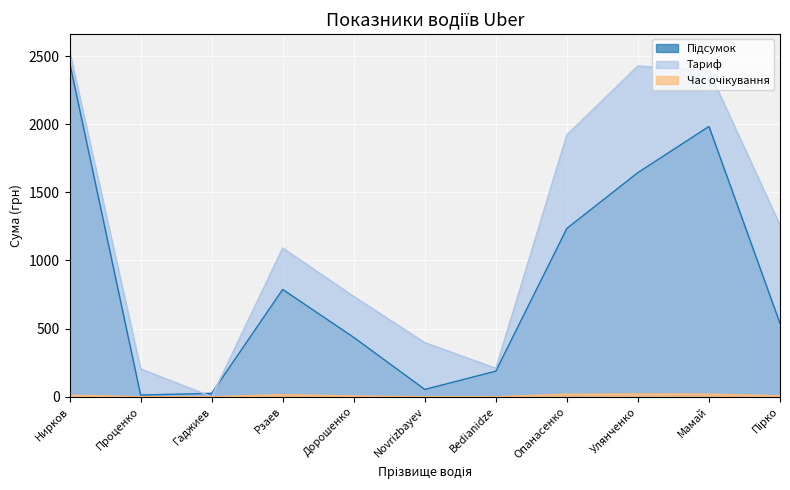

Which series changed the most between Проценко and Улянченко?

Тариф